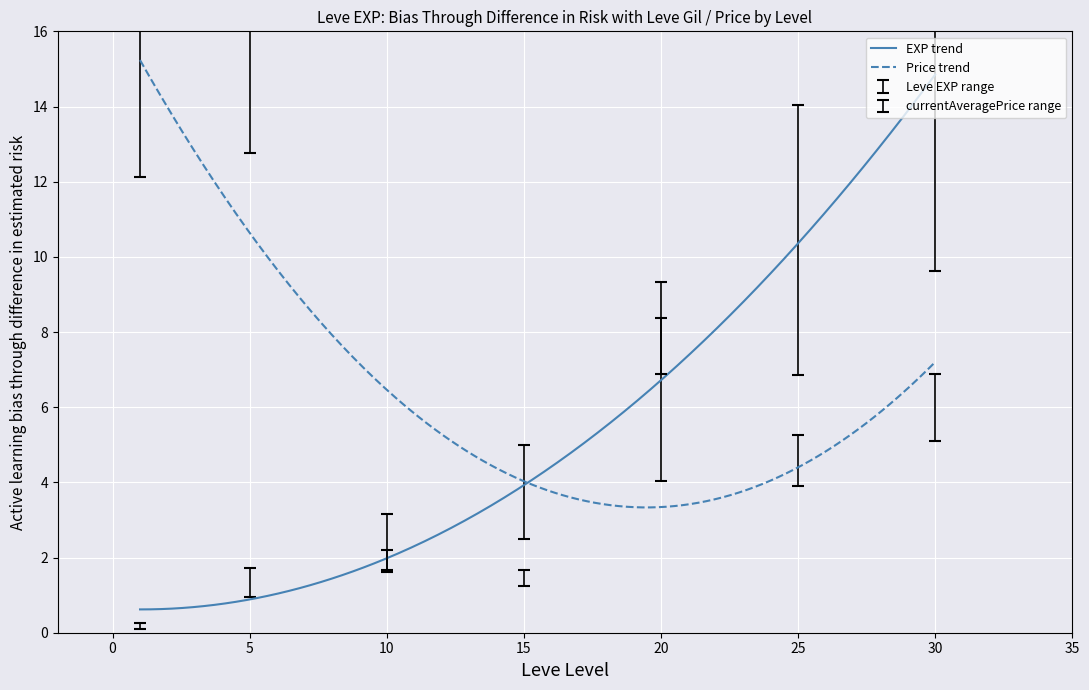

What is the minimum value shown in the chart?

0.6